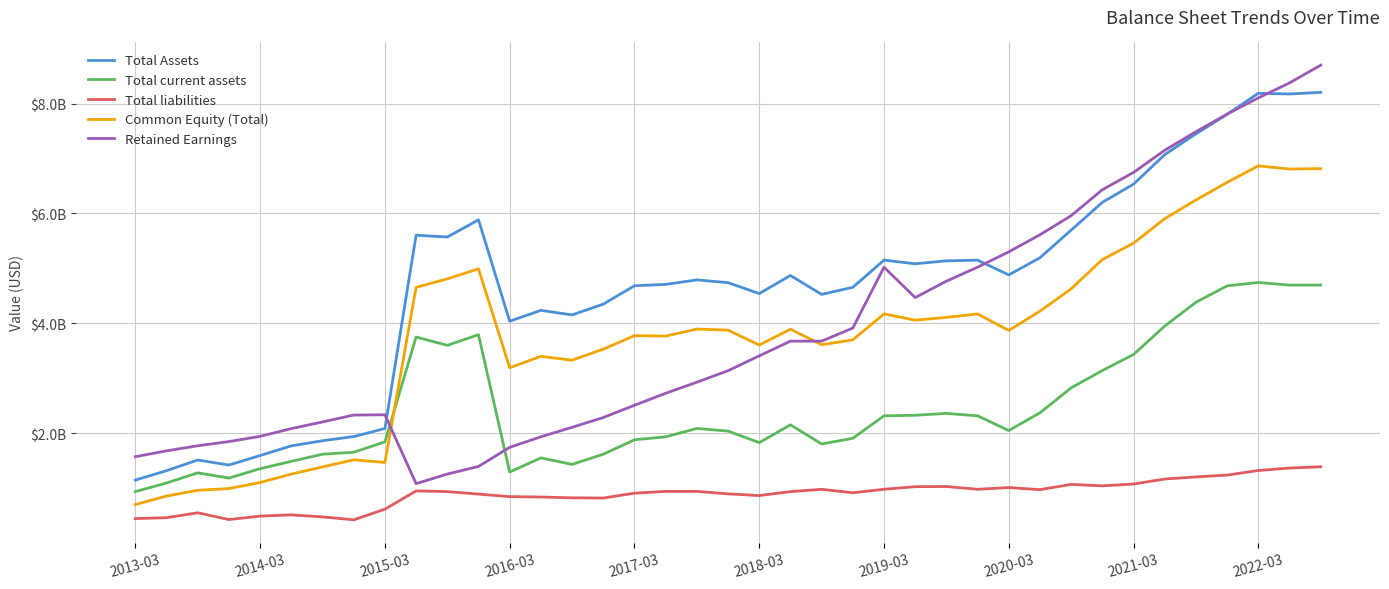

Which series has the widest spread of values?

Retained Earnings